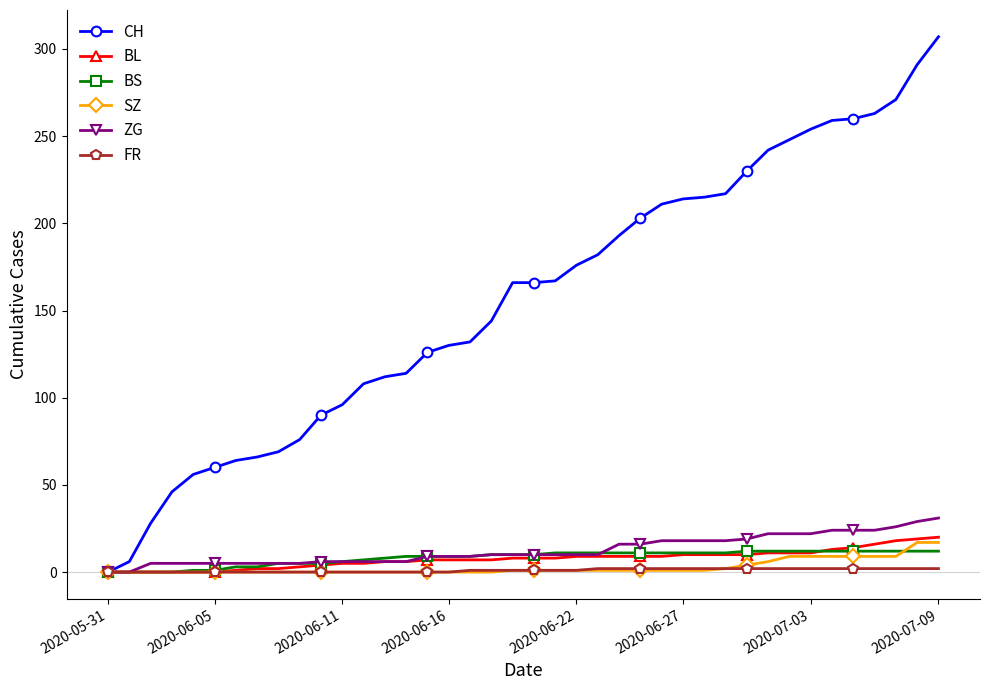

How many lines are shown in the chart?

6